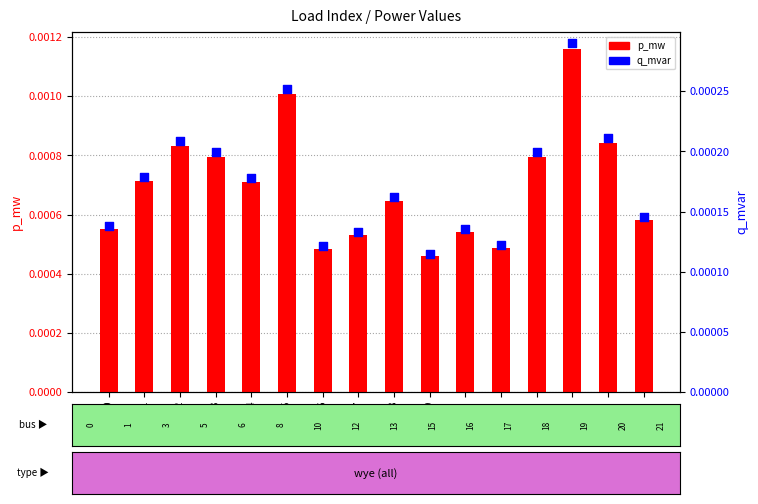

What are all the series names shown in the legend?

p_mw, q_mvar